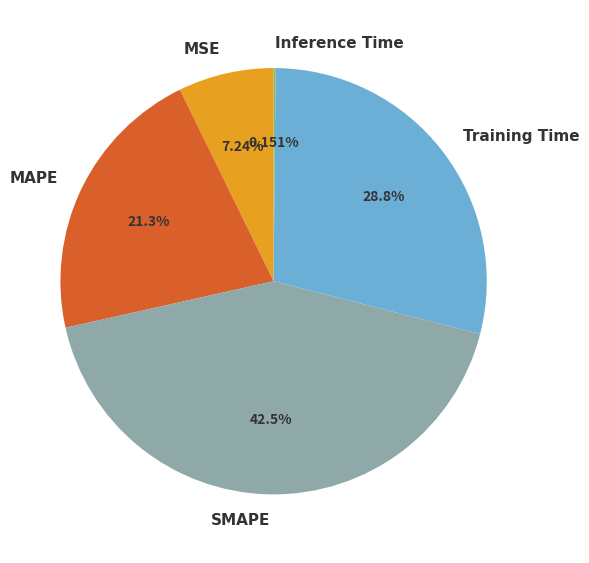

Does SMAPE account for over 50% of the chart?

No